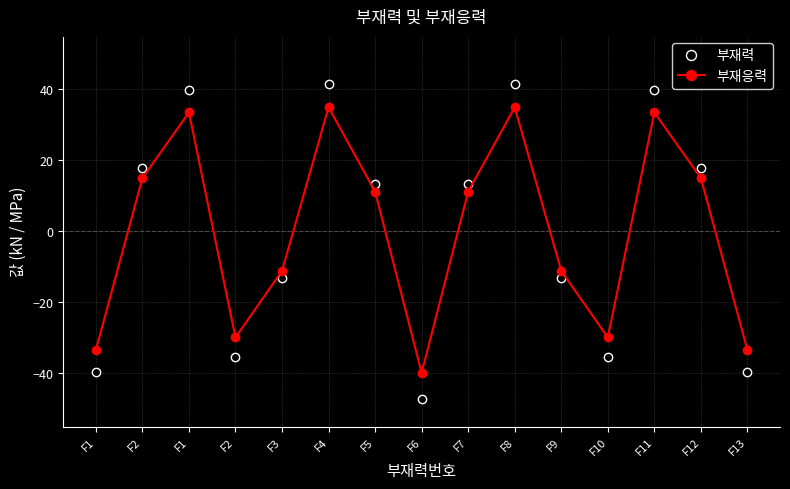

After their last crossing, which series has the higher values: 부재응력 or 부재력?

부재응력